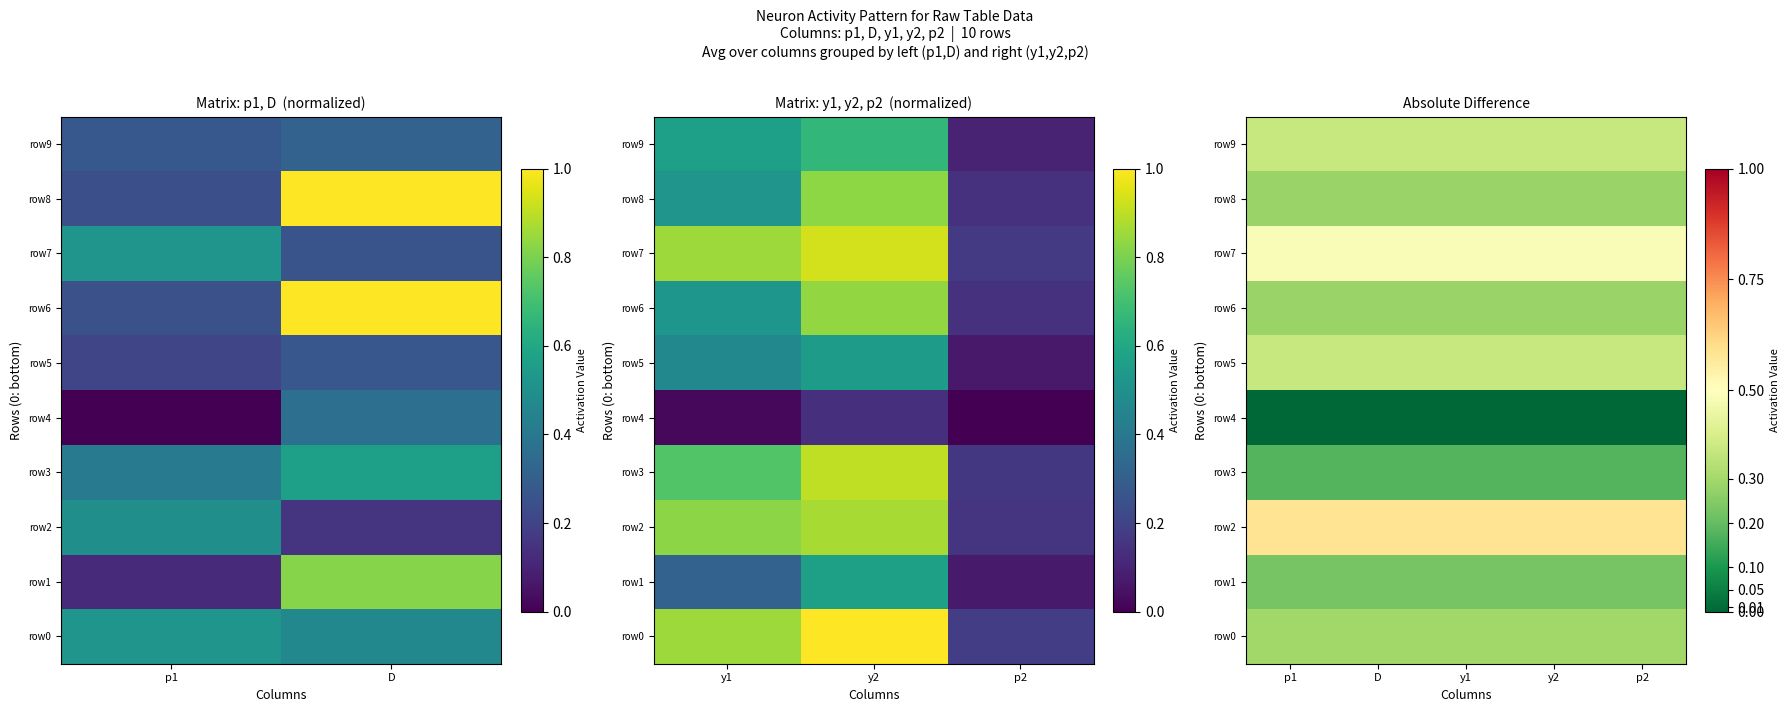

At y1, list the series in order from smallest to largest.

row4, row3, row1, row6, row8, row0, row5, row9, row7, row2